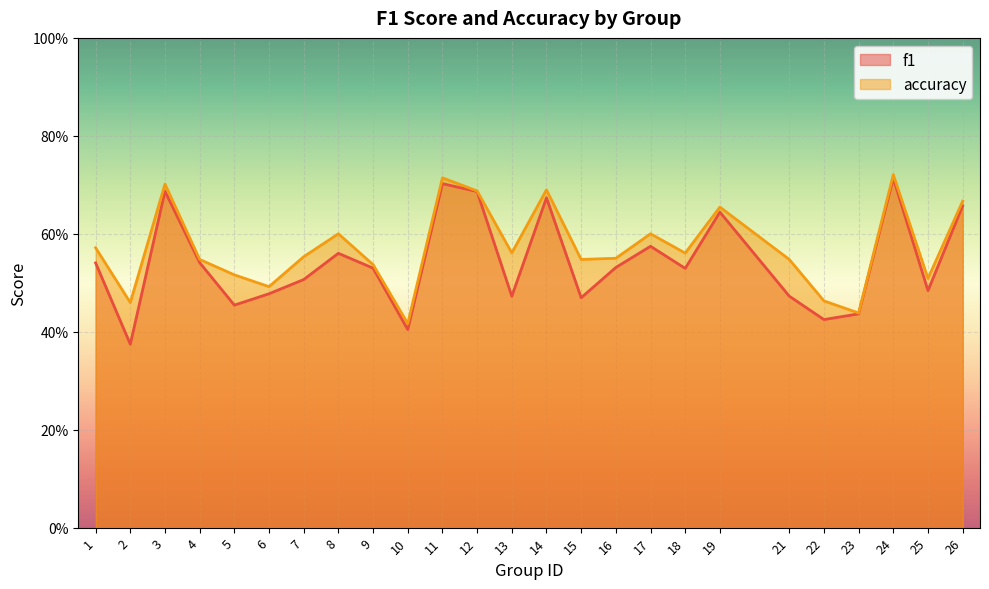

The value of f1 at 22 is 0.2. True or false?

False